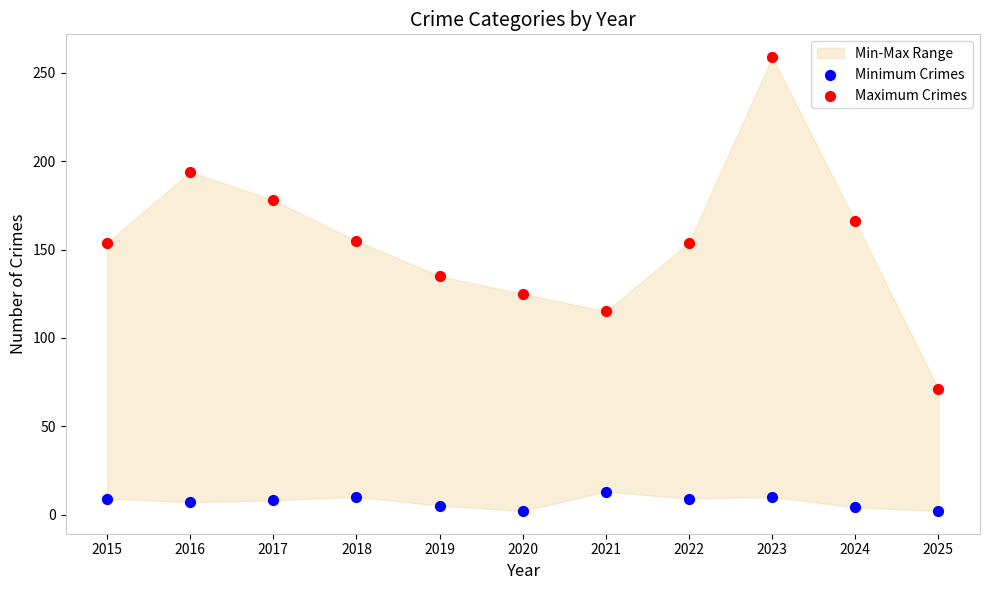

What is the X range (max minus min) for the scatter plot?

10